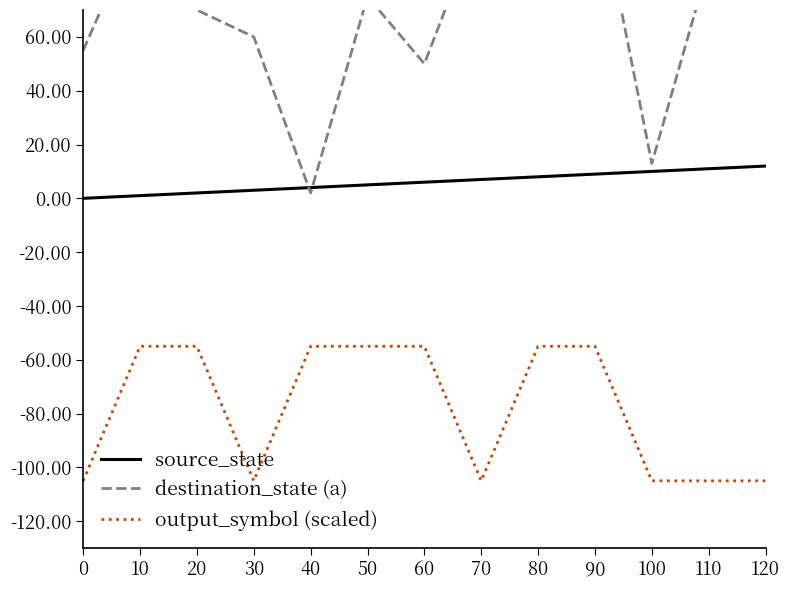

What is the lowest value of the output_symbol (scaled) series?

-105